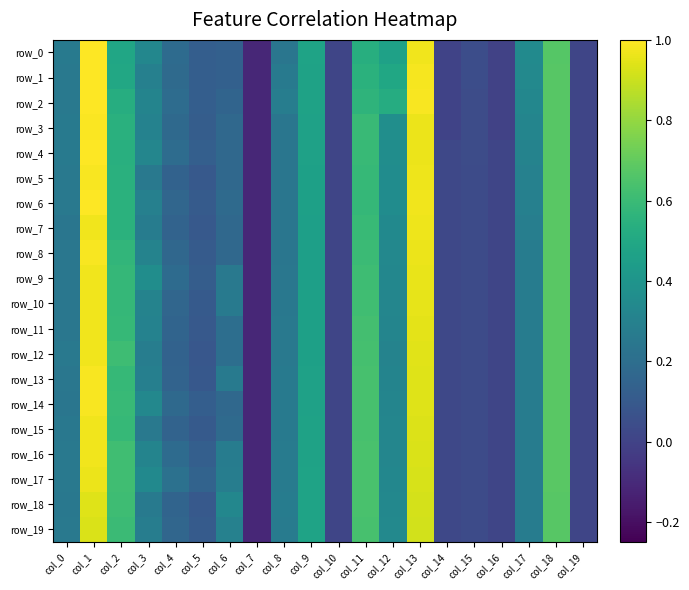

Is it true that row_1 equals 0.2 at col_4?

True